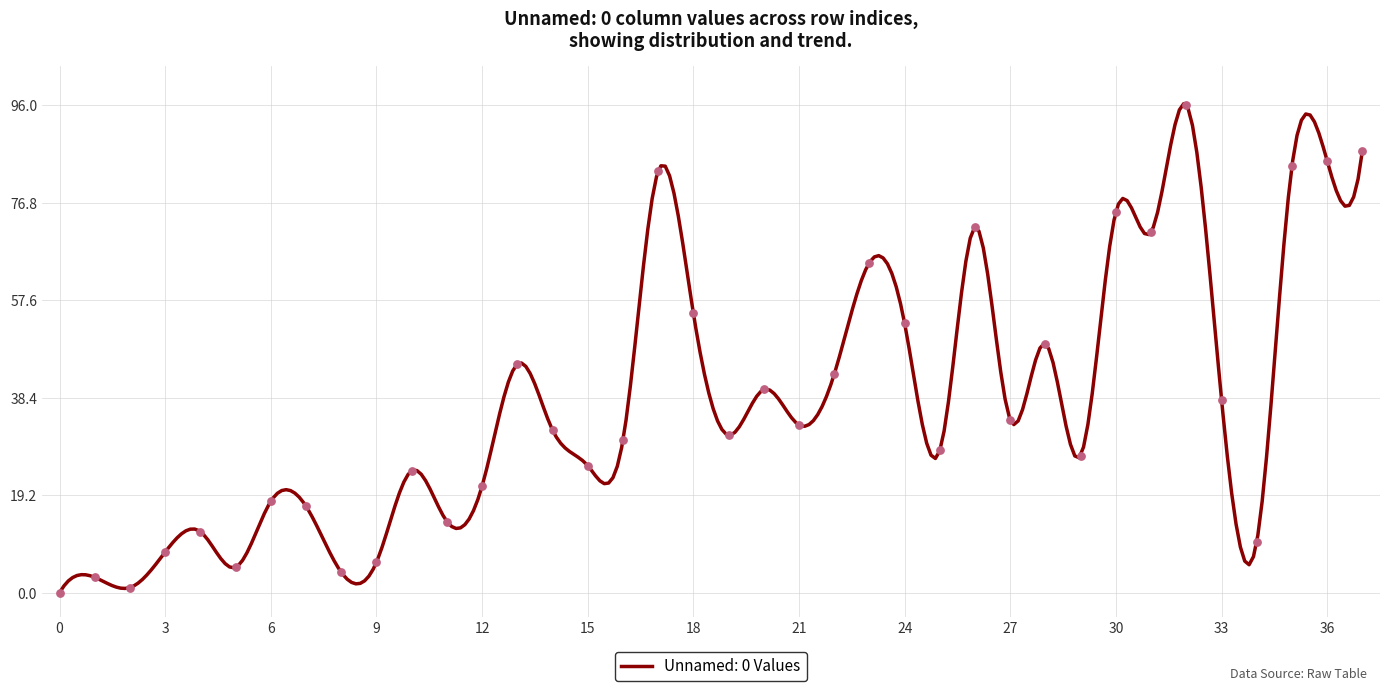

What is the change in value from 11 to 21?

+19